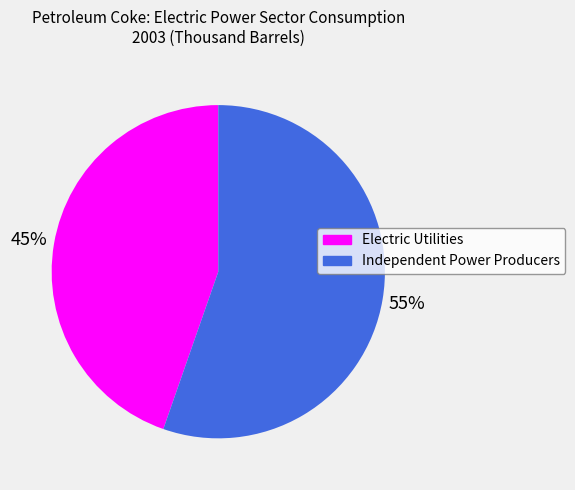

What is the ratio of the value at Electric Utilities to the value at Independent Power Producers?

0.8